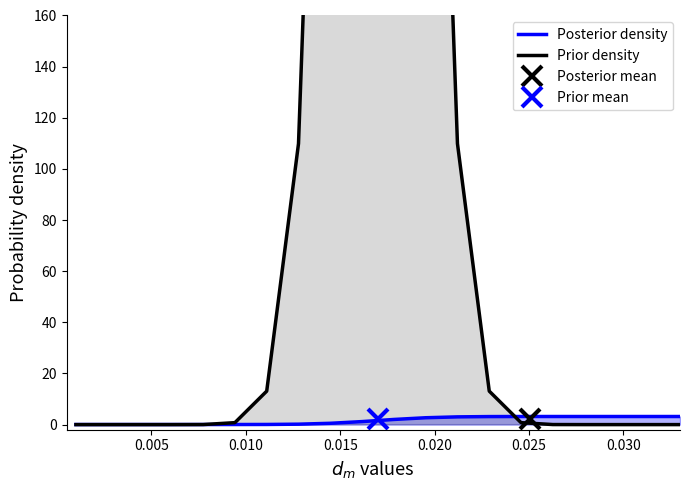

Is it true that Posterior density equals 0.0 at 0.005?

True